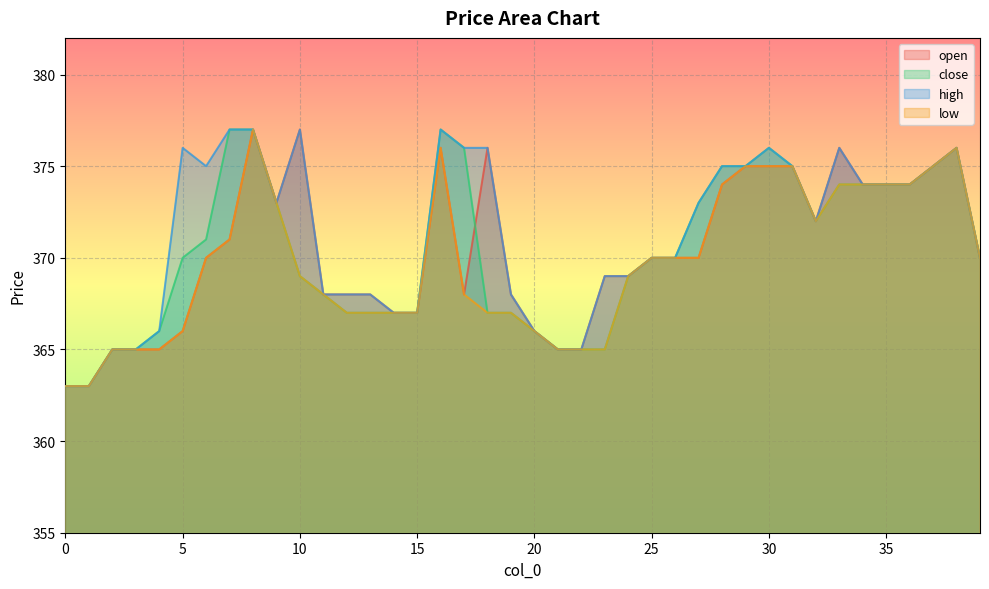

What is the maximum value for low?

377